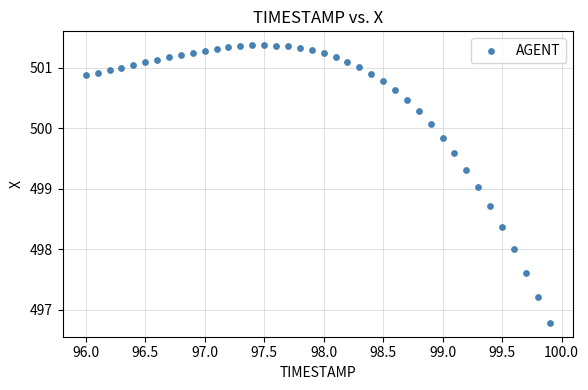

What is the range of Y values (max minus min)?

4.6